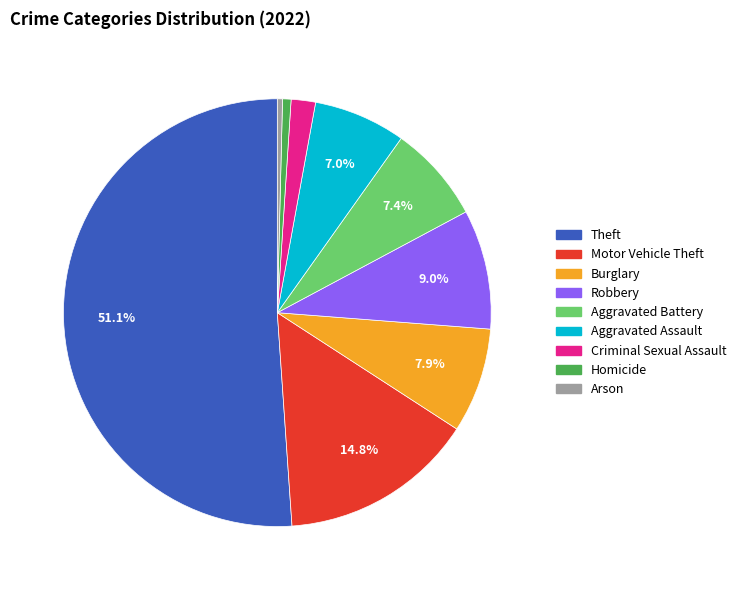

The Arson slice represents 0% of the pie. True or false?

True